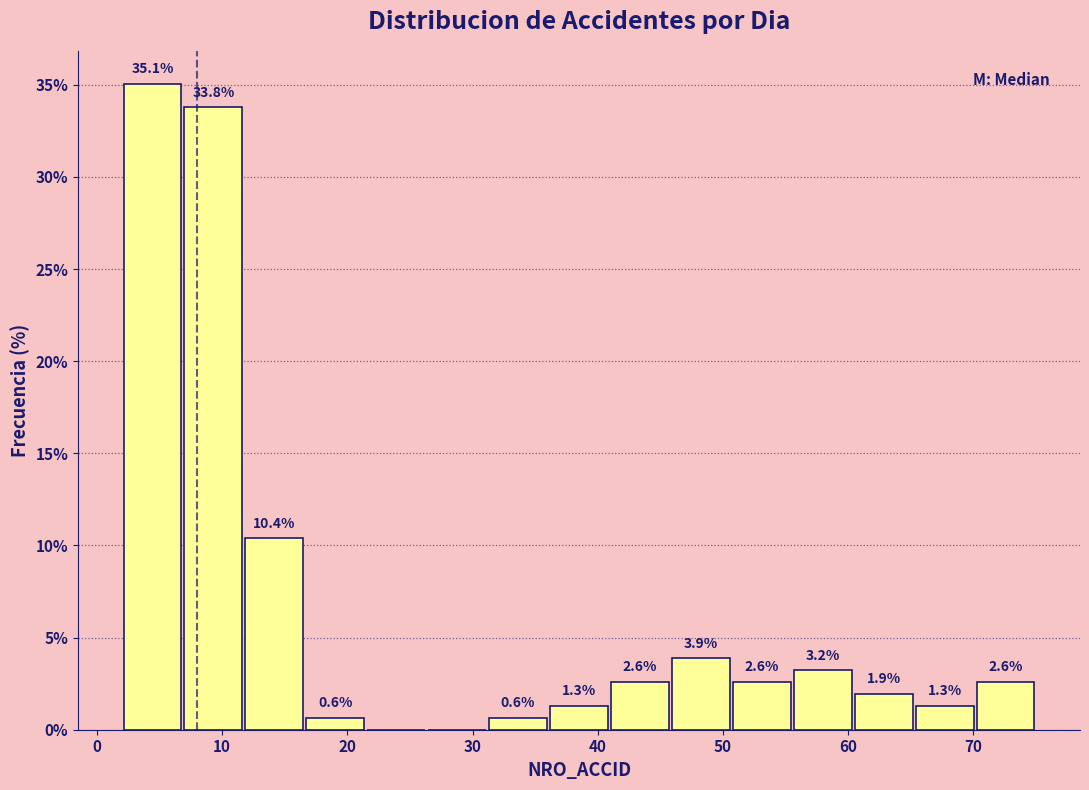

Which range on the x-axis has the tallest bar?

2 to 7